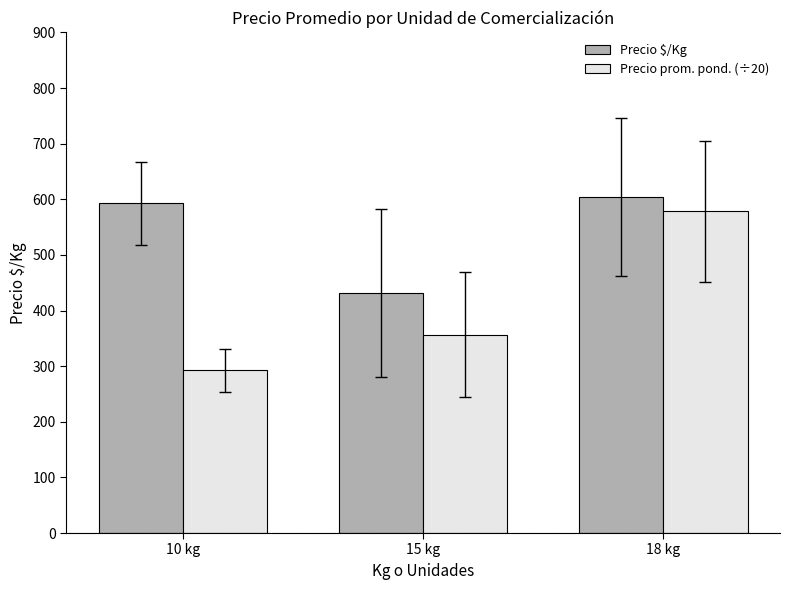

Which series has the largest total across all categories?

Precio $/Kg